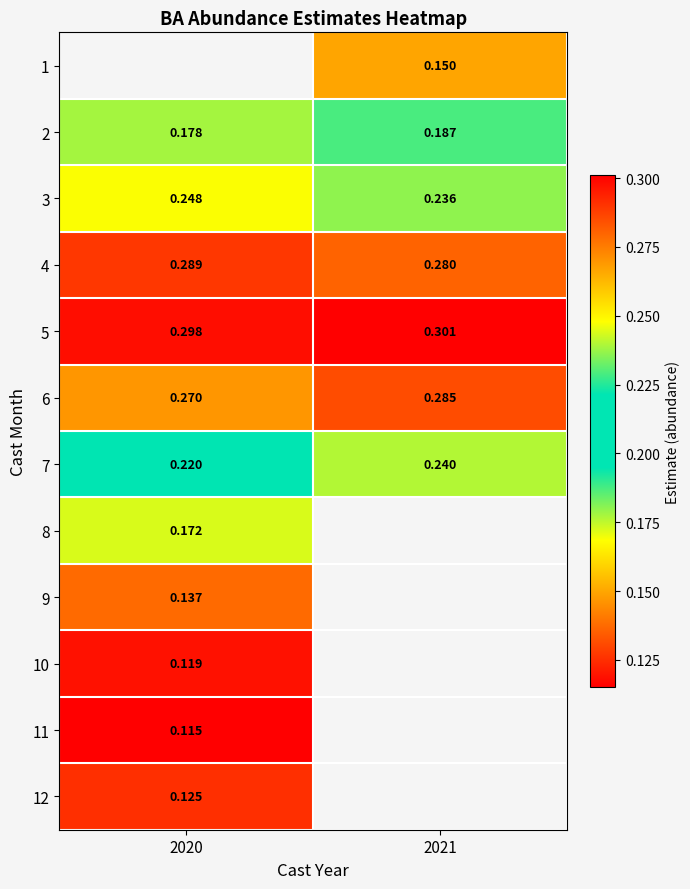

Is the value of 1 at 2021 greater than the value of 3 at 2021?

No